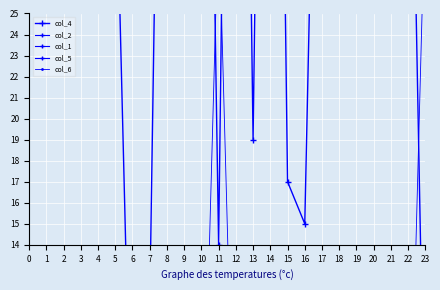

Reading left to right, extract all data points from this chart.

col_4: 0=42	1=46	2=59	3=51	4=75	5=34	6=1	7=11	8=64	9=85	10=66	11=14	12=80	13=19	14=81	15=17	16=15	17=53	18=50	19=70	20=76	21=44	22=45	23=2
col_2: 0=1	1=2	2=3	3=4	4=5	5=6	6=7	7=8	8=9	9=10	10=11	11=12	12=1	13=2	14=3	15=4	16=5	17=6	18=7	19=8	20=9	21=10	22=11	23=12
col_1: 0=1	1=1	2=1	3=1	4=1	5=1	6=1	7=1	8=1	9=1	10=1	11=1	12=2	13=2	14=2	15=2	16=2	17=2	18=2	19=2	20=2	21=2	22=2	23=2
col_5: 0=28	1=28	2=28	3=28	4=28	5=28	6=28	7=28	8=28	9=29	10=28	11=28	12=28	13=29	14=28	15=28	16=28	17=28	18=28	19=28	20=28	21=28	22=28	23=28
col_6: 0=0	1=0	2=0	3=0	4=0	5=0	6=0	7=0	8=0	9=0	10=0	11=30	12=0	13=0	14=0	15=0	16=0	17=0	18=0	19=0	20=0	21=0	22=0	23=31